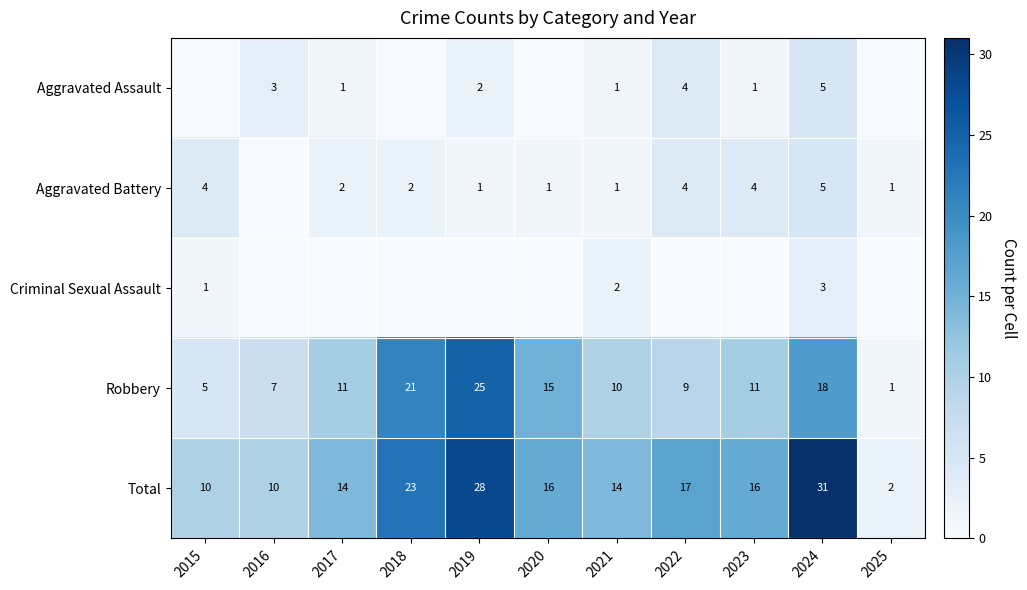

What is the sum of the Total values at 2016 and 2020?

26